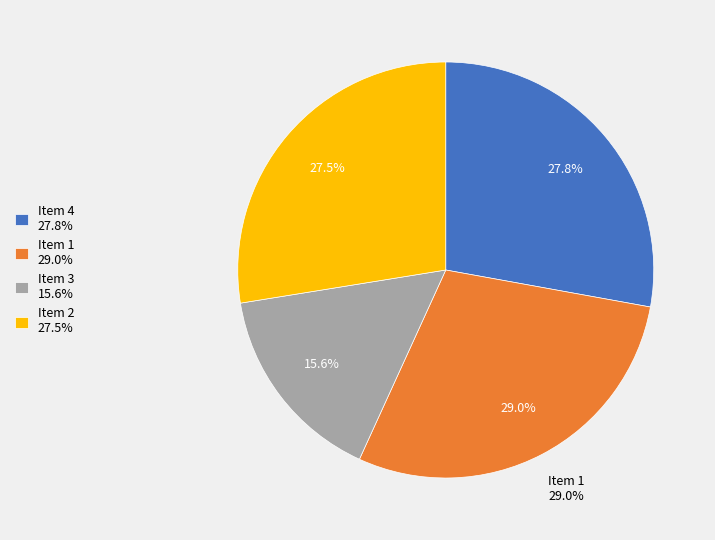

Rank the categories by value from highest to lowest.

Item 1, Item 4, Item 2, Item 3